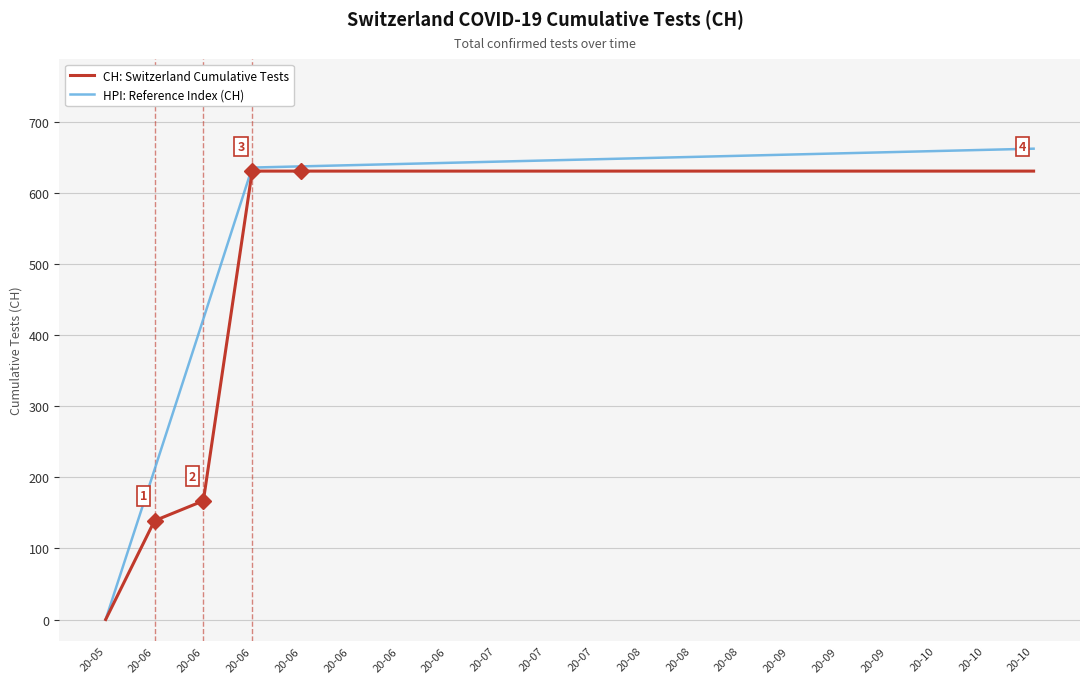

How many lines are shown in the chart?

2